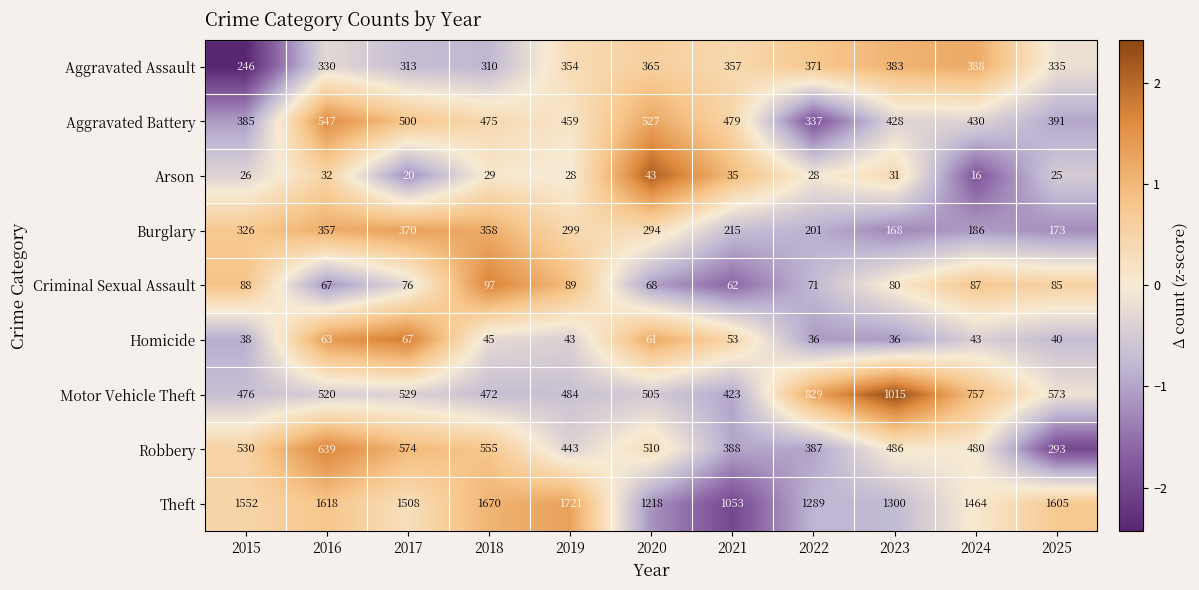

At which category is the sum across all series the highest?

2016